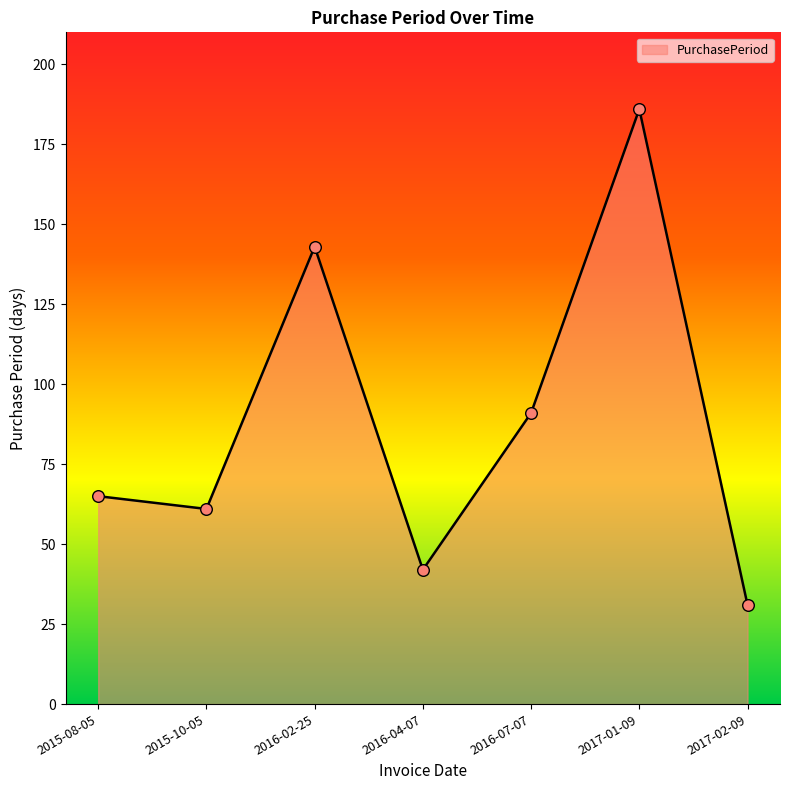

Between 2016-02-25 and 2016-07-07, which is larger?

2016-02-25